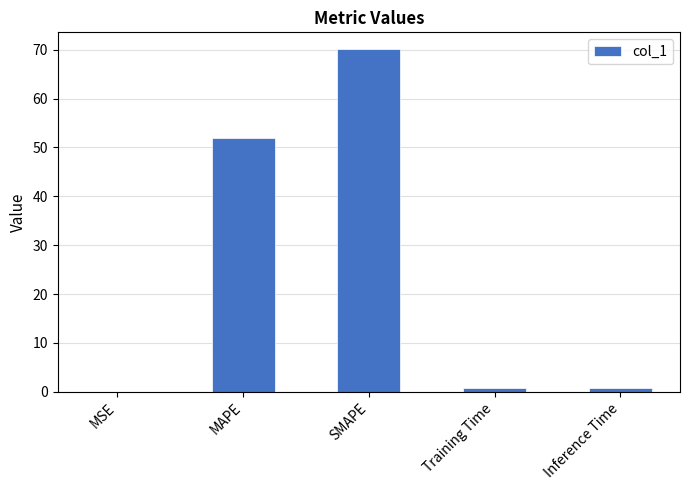

What is the maximum value shown in the chart?

70.1